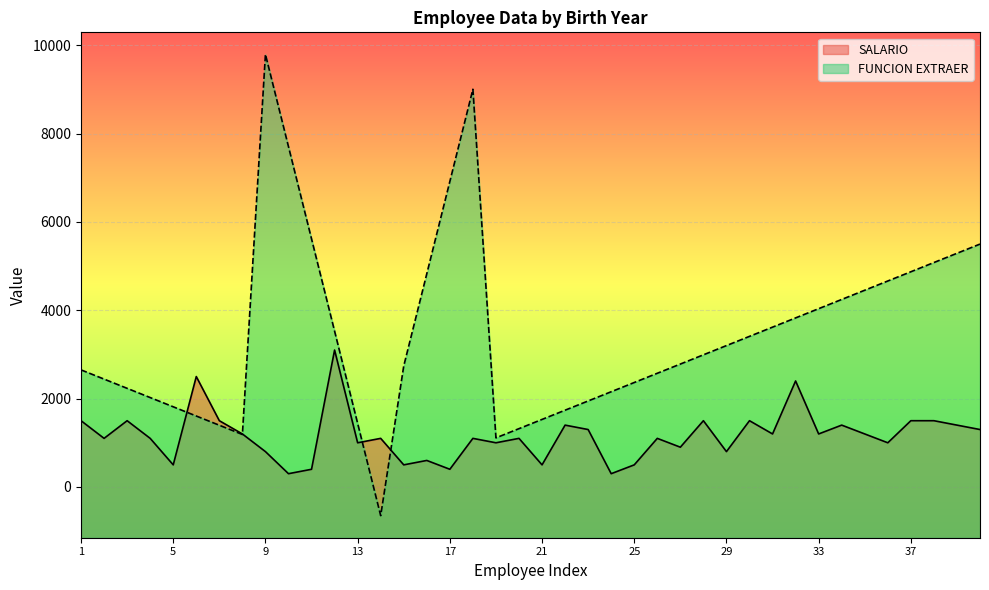

What are all the series names shown in the legend?

SALARIO, FUNCION EXTRAER